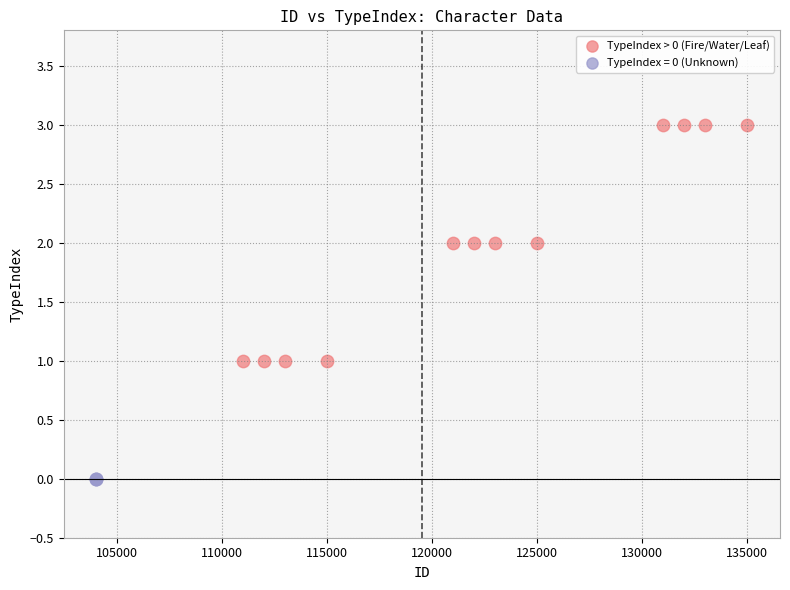

Which series contains the highest Y value?

TypeIndex > 0 (Fire/Water/Leaf)